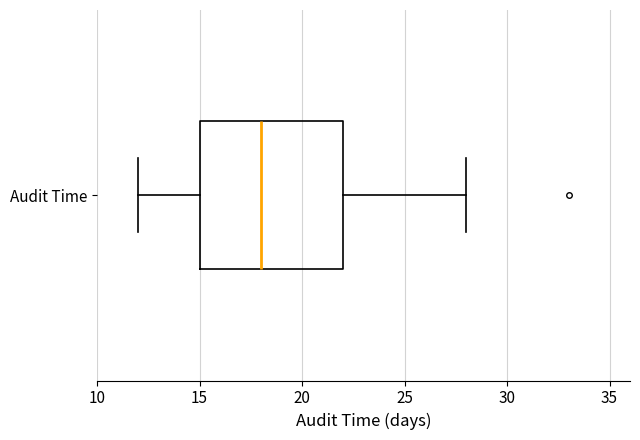

Read this box plot against the x-axis: the position of the median line, the range covered by the box, and the ends of both whiskers. The values are not printed on the chart, so give them approximately, as read against the axis.

median 18, box 15 to 22, whiskers 12 to 28